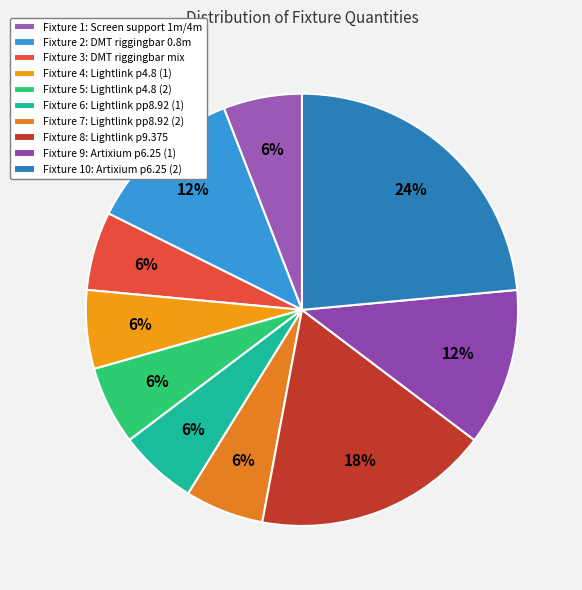

Rank the categories by value from lowest to highest.

Screen support 1m/4m, DMT riggingbar mix, Lightlink p4.8 (1), Lightlink p4.8 (2), Lightlink pp8.92 (1), Lightlink pp8.92 (2), DMT riggingbar 0.8m, Artixium p6.25 (1), Lightlink p9.375, Artixium p6.25 (2)